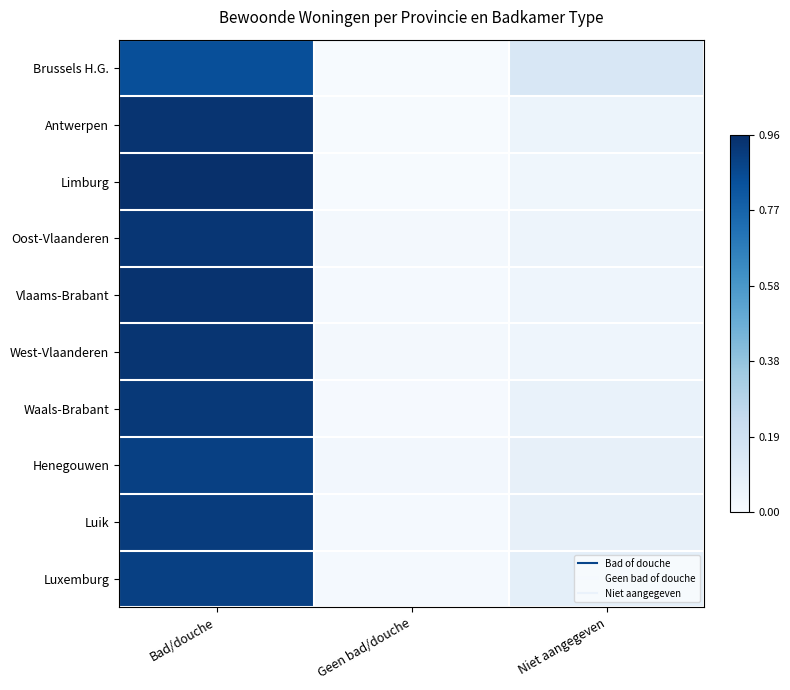

Reading left to right, transcribe all the data shown in this chart.

Brussels H.G.: Bad/douche=0.8	Geen bad/douche=0.0	Niet aangegeven=0.1
Antwerpen: Bad/douche=0.9	Geen bad/douche=0.0	Niet aangegeven=0.1
Limburg: Bad/douche=1.0	Geen bad/douche=0.0	Niet aangegeven=0.0
Oost-Vlaanderen: Bad/douche=0.9	Geen bad/douche=0.0	Niet aangegeven=0.0
Vlaams-Brabant: Bad/douche=0.9	Geen bad/douche=0.0	Niet aangegeven=0.0
West-Vlaanderen: Bad/douche=0.9	Geen bad/douche=0.0	Niet aangegeven=0.0
Waals-Brabant: Bad/douche=0.9	Geen bad/douche=0.0	Niet aangegeven=0.1
Henegouwen: Bad/douche=0.9	Geen bad/douche=0.0	Niet aangegeven=0.1
Luik: Bad/douche=0.9	Geen bad/douche=0.0	Niet aangegeven=0.1
Luxemburg: Bad/douche=0.9	Geen bad/douche=0.0	Niet aangegeven=0.1